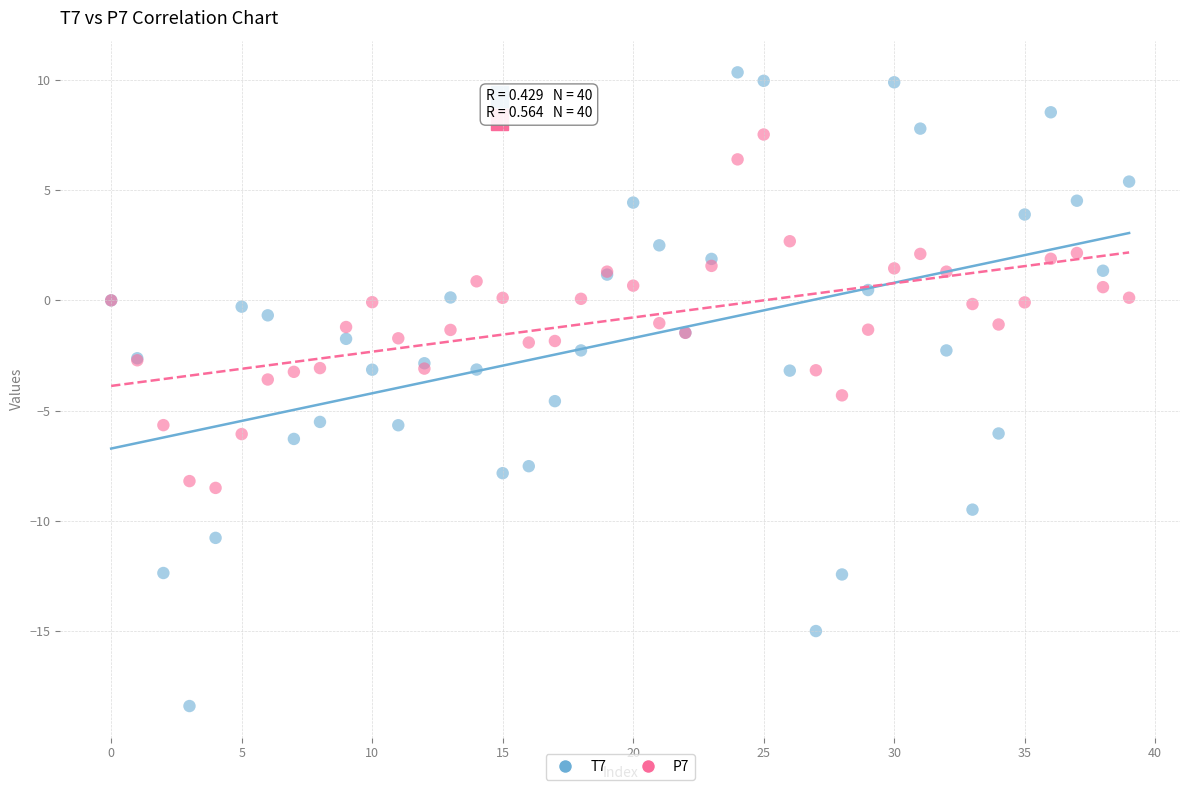

Which series has the widest spread of Y values?

T7